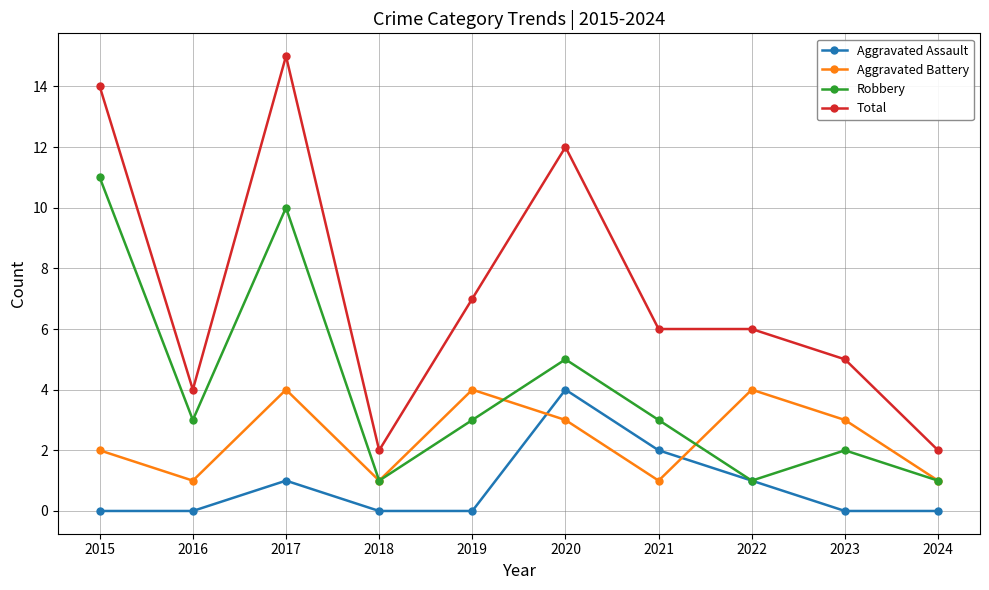

How many lines are shown in the chart?

4